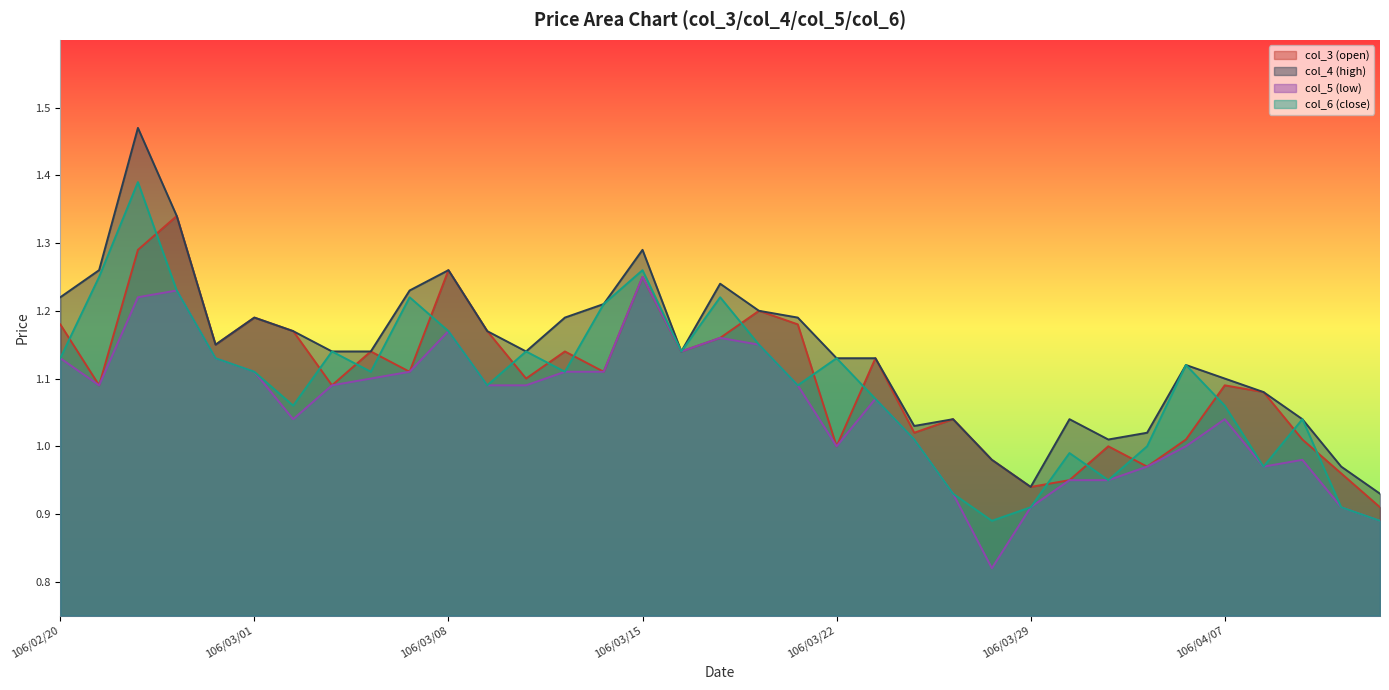

Which has a higher value, 106/04/06 or 106/04/07?

106/04/07